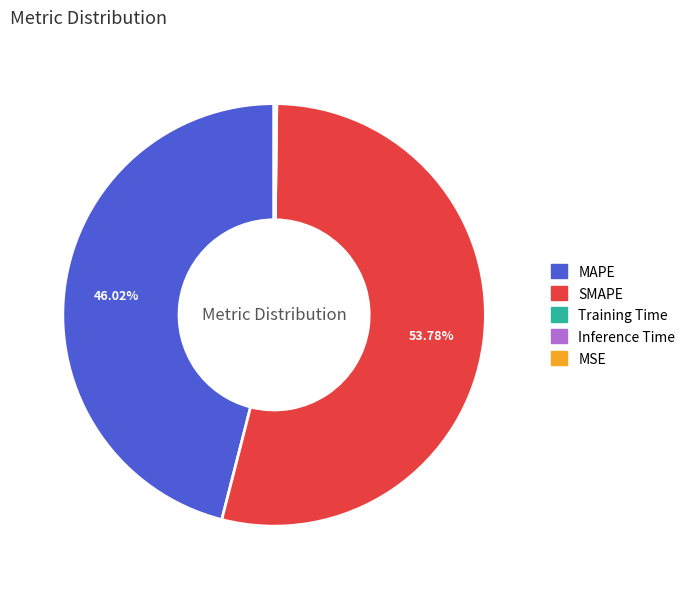

Does SMAPE account for over 50% of the chart?

Yes